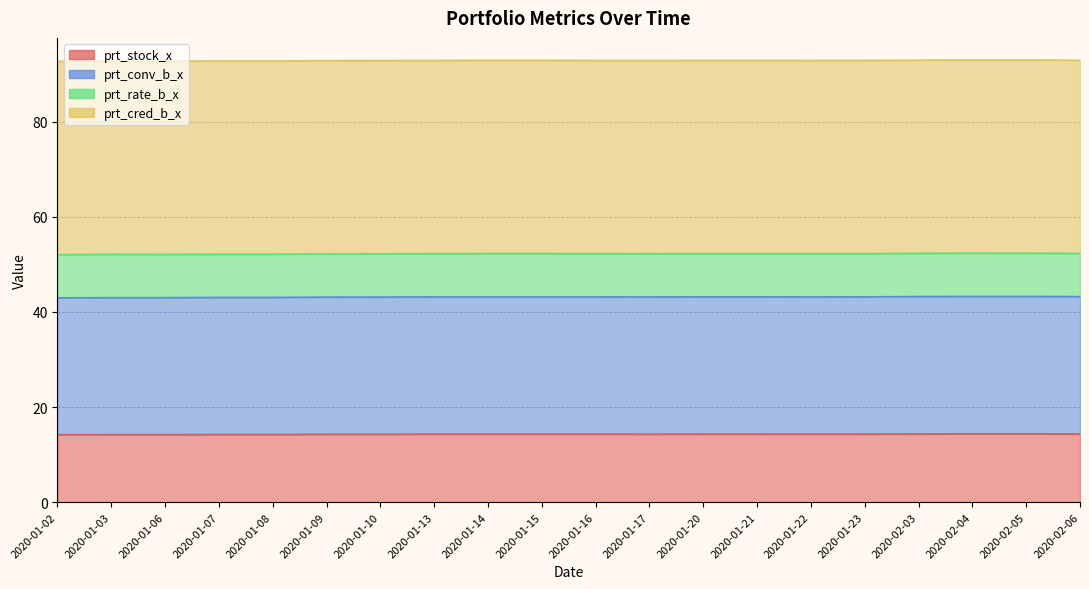

Does the chart have visible grid lines?

Yes